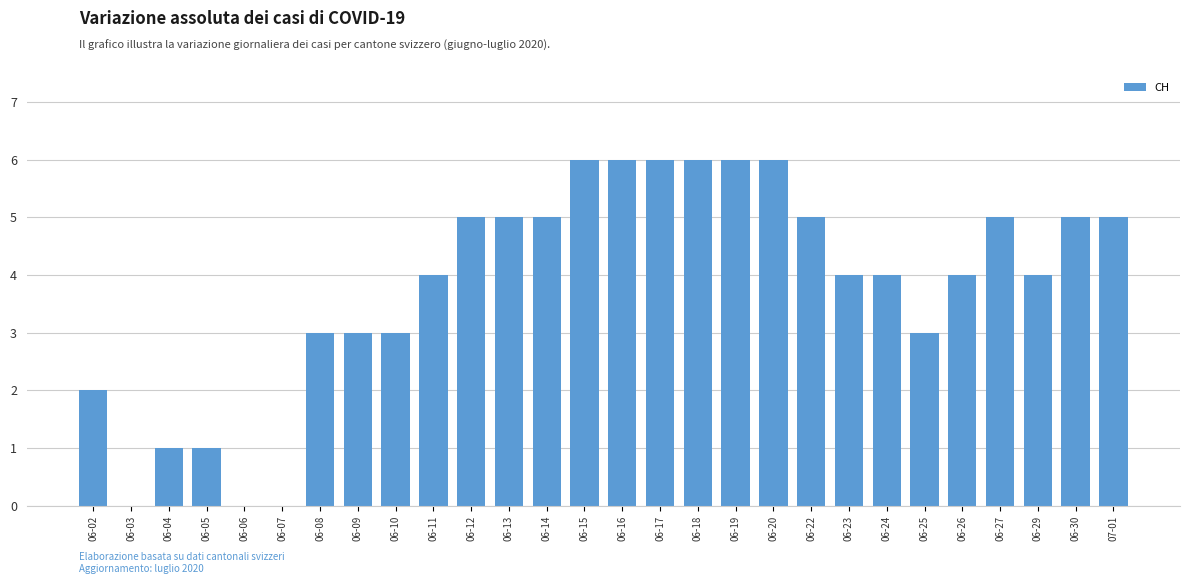

The chart shows a value of 0 at 06-03. True or false?

True